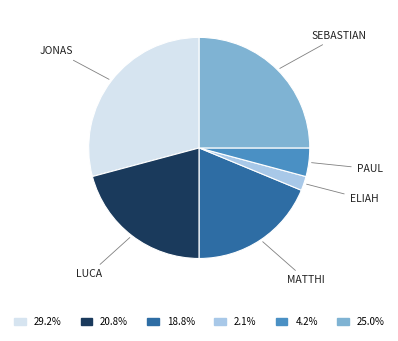

How many segments does this pie chart have?

6